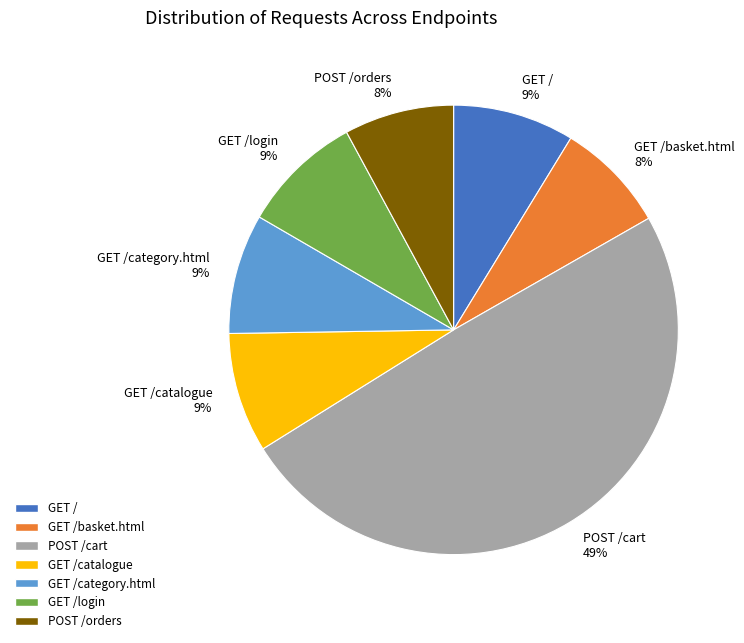

Which slice is the largest?

POST /cart